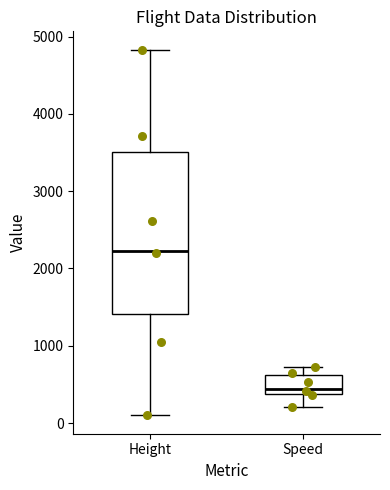

Which box is the tallest, from its lower edge to its upper edge?

Height